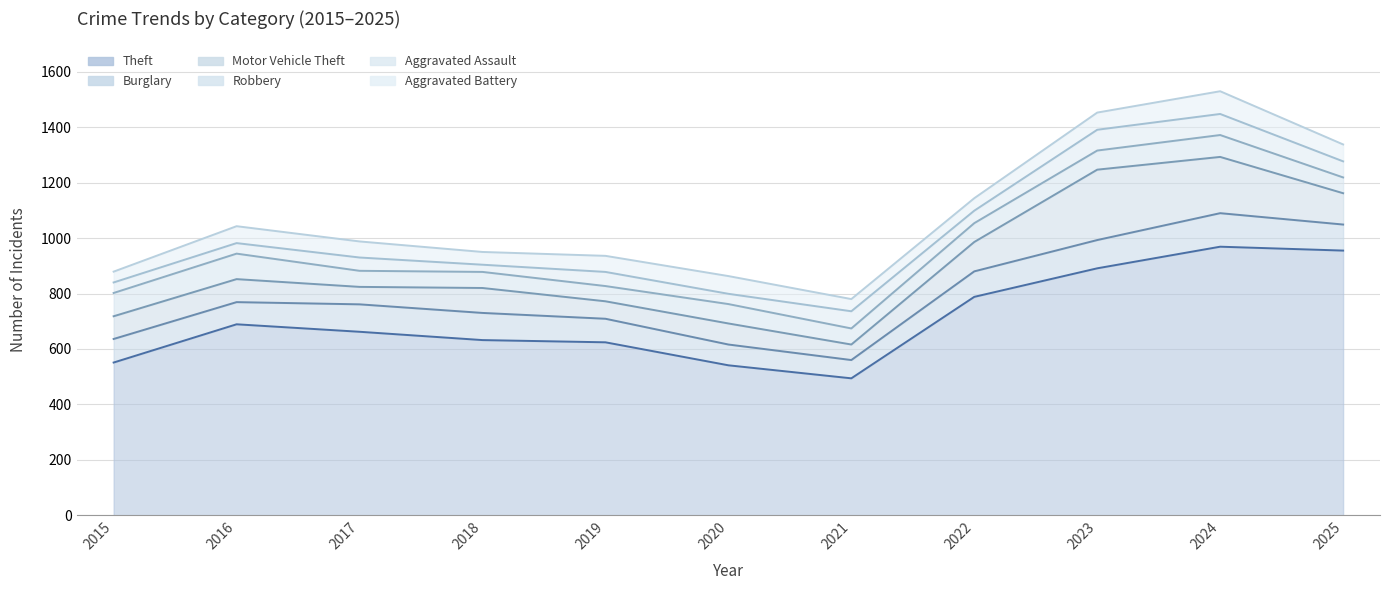

What is the sum of all Theft values?

7796